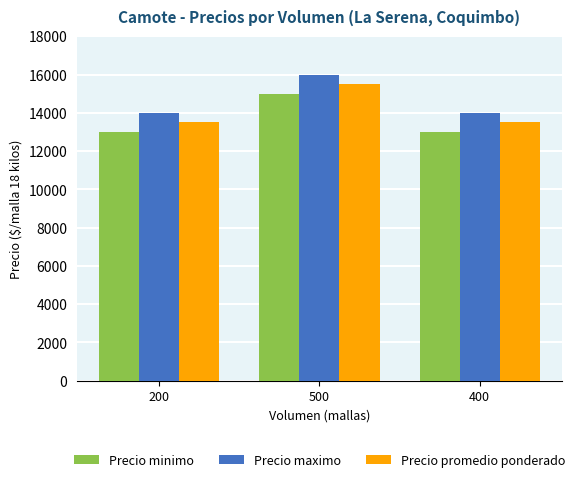

Reading left to right, extract all data points from this chart.

Precio minimo: 200=13000	500=15000	400=13000
Precio maximo: 200=14000	500=16000	400=14000
Precio promedio ponderado: 200=13500	500=15500	400=13500